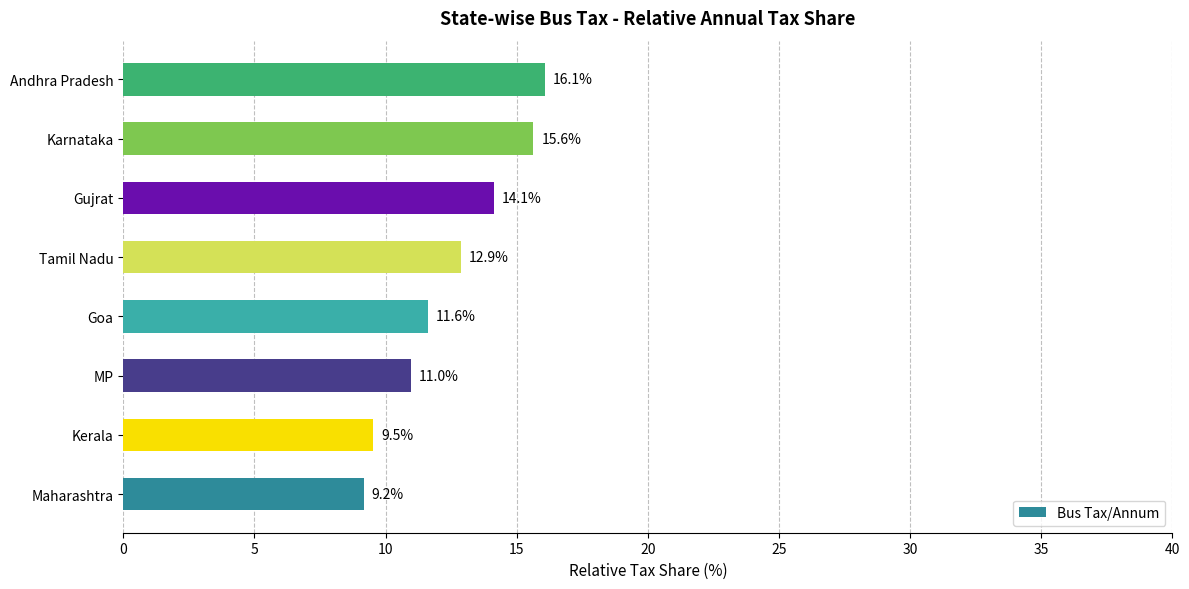

The value at Tamil Nadu is 12.9. True or false?

True